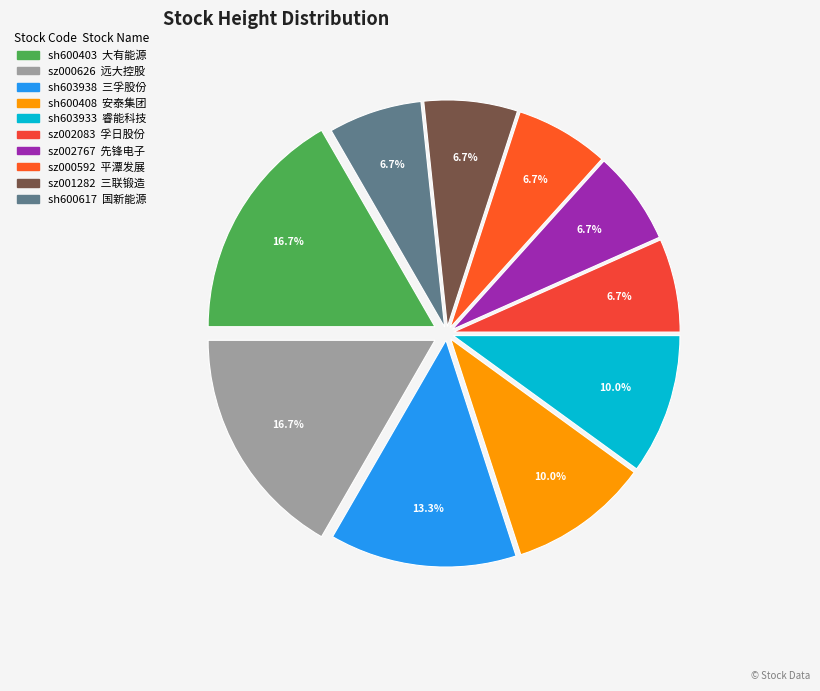

How many segments does this pie chart have?

10